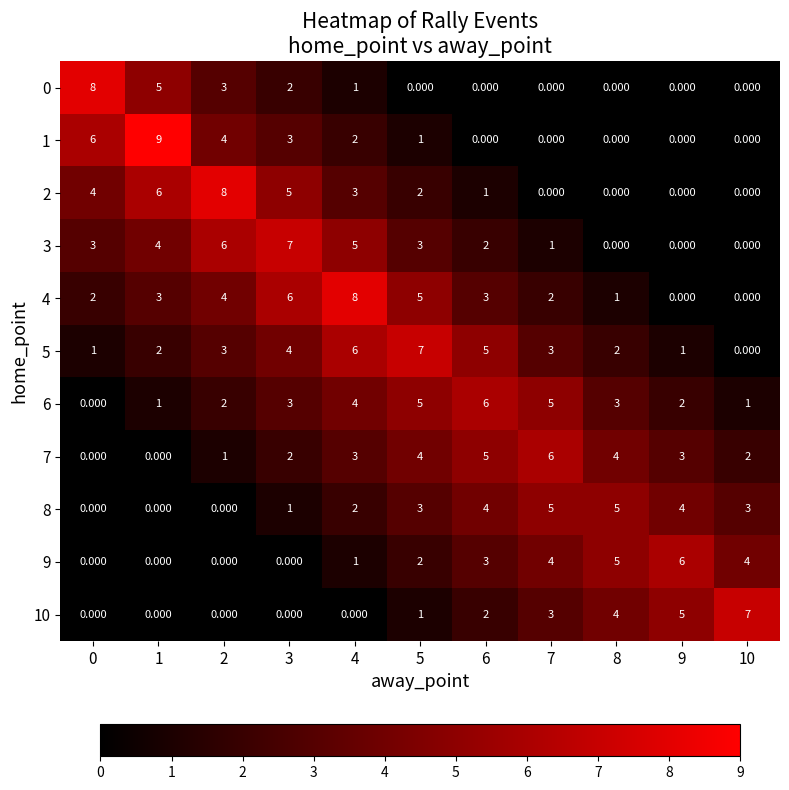

At how many categories does at least one series exceed 5?

10